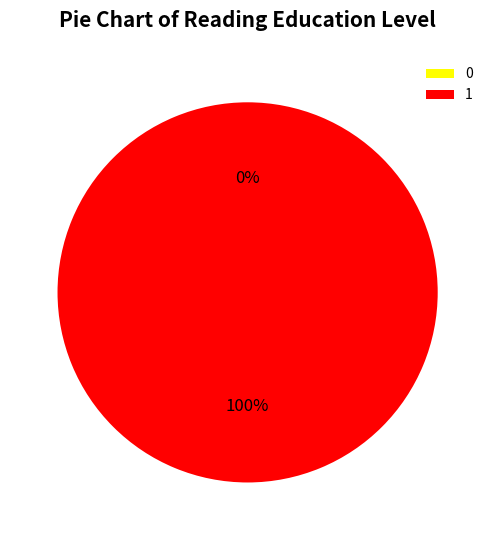

Does 0 account for over 50% of the chart?

No